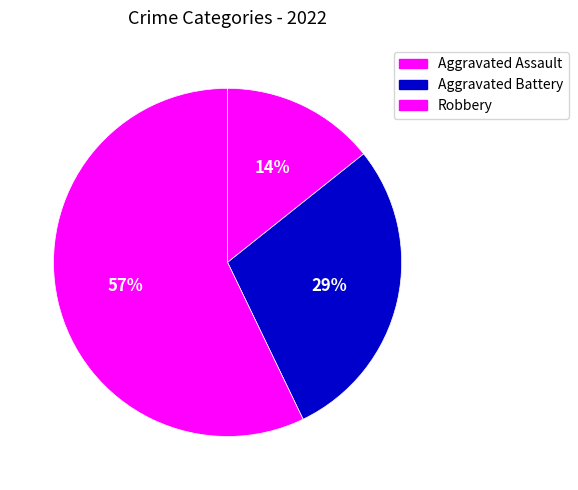

Count the number of slices in the pie.

3